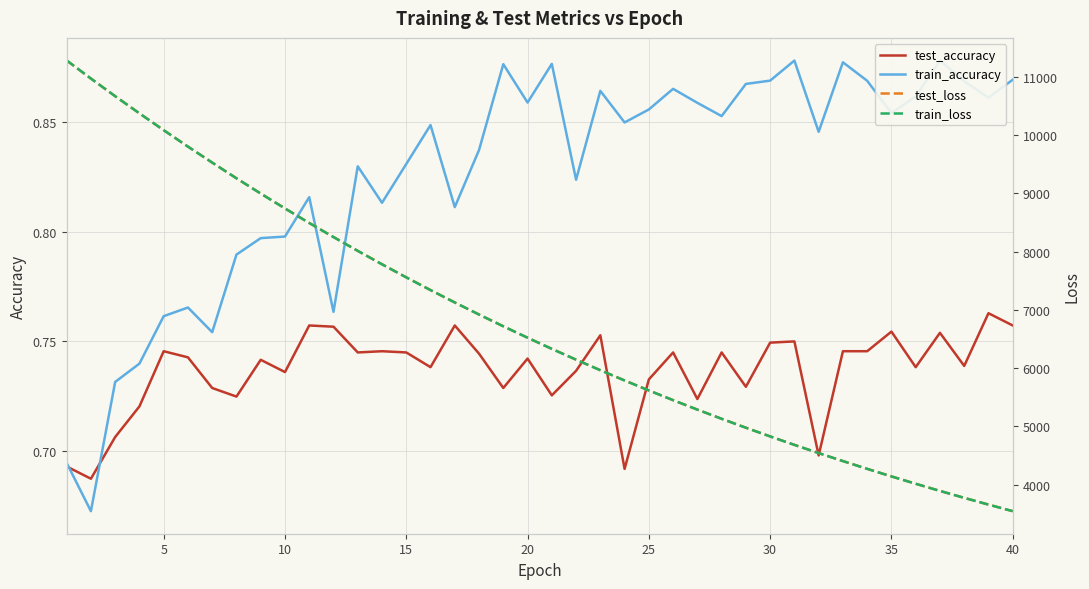

What is the maximum value for train_loss?

11278.6